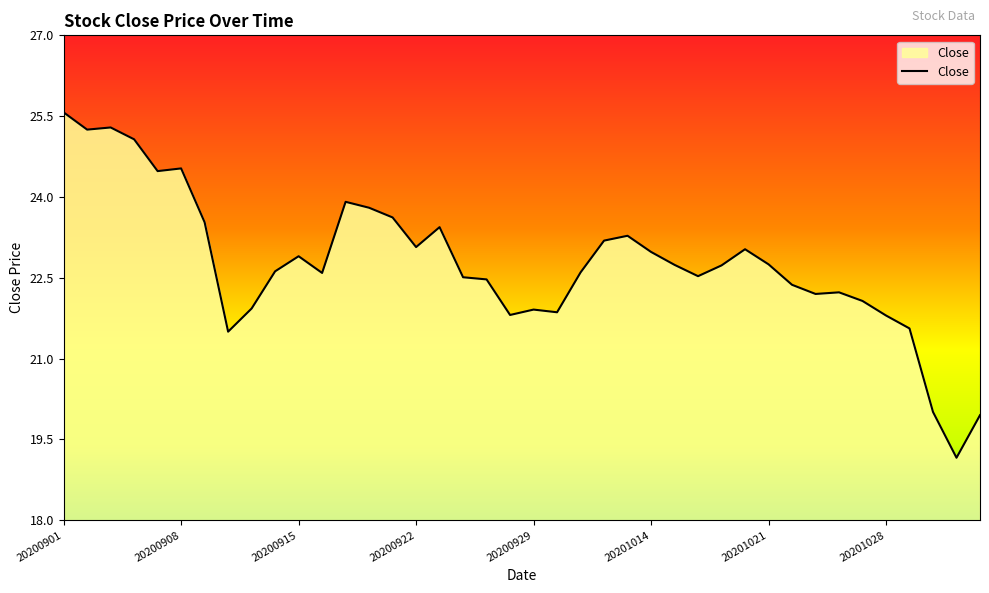

What is the maximum value shown in the chart?

25.6